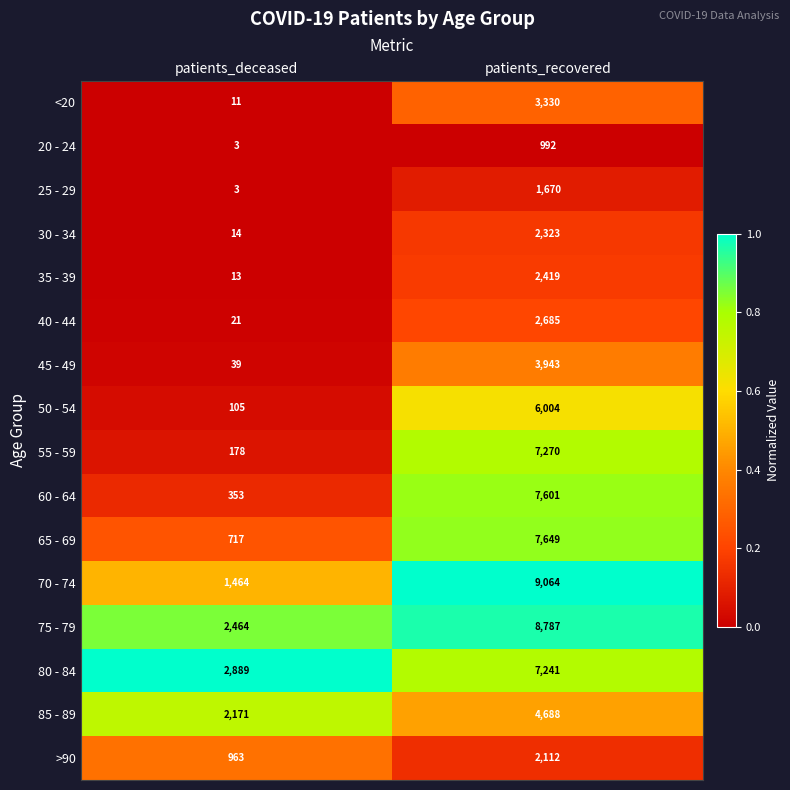

What is the spread (max minus min) of values at patients_recovered?

8072